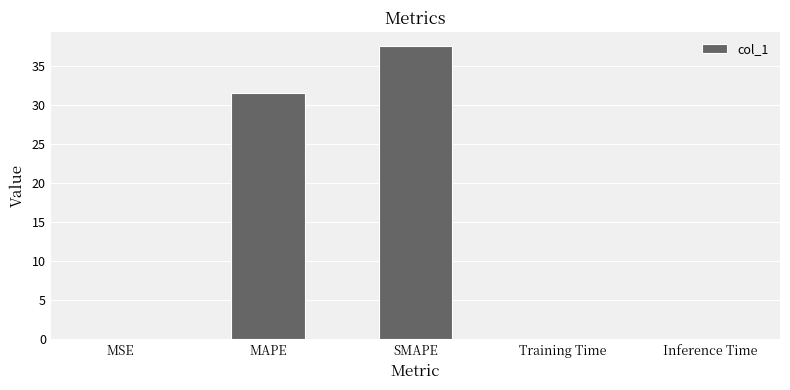

Is it true that the value at MAPE is 52.7?

False